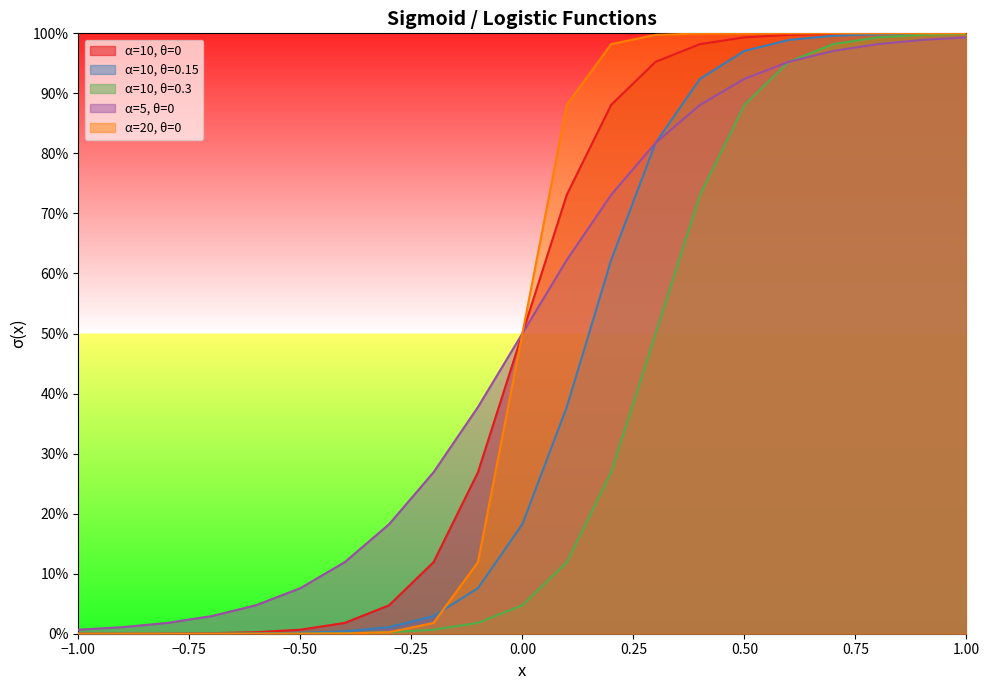

What is the highest value of the α=5, θ=0 series?

1.0